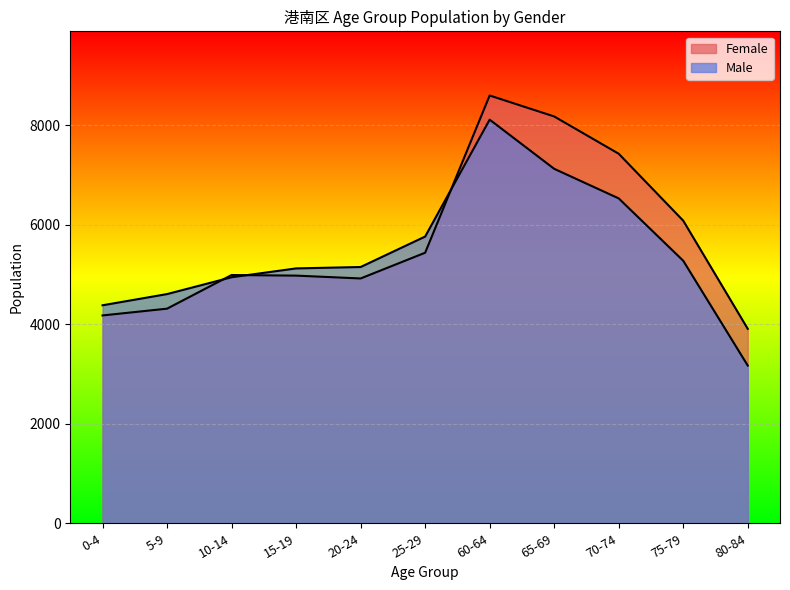

At which category is the sum across all series the highest?

60-64